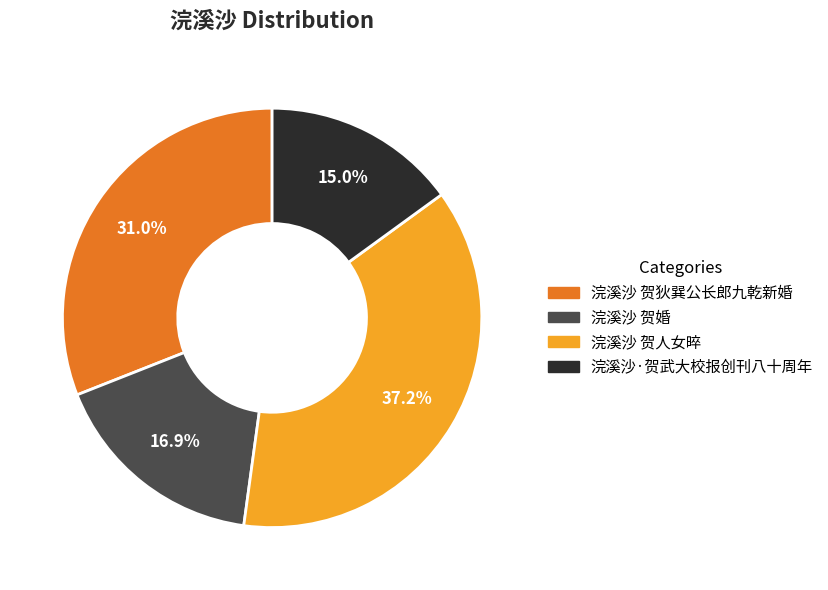

Which category has the biggest portion of the pie?

浣溪沙 贺人女晬